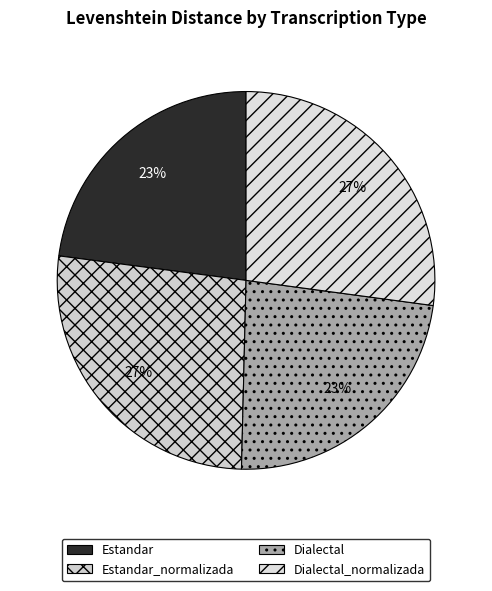

Rank the categories by value from lowest to highest.

Estandar, Dialectal, Estandar_normalizada, Dialectal_normalizada